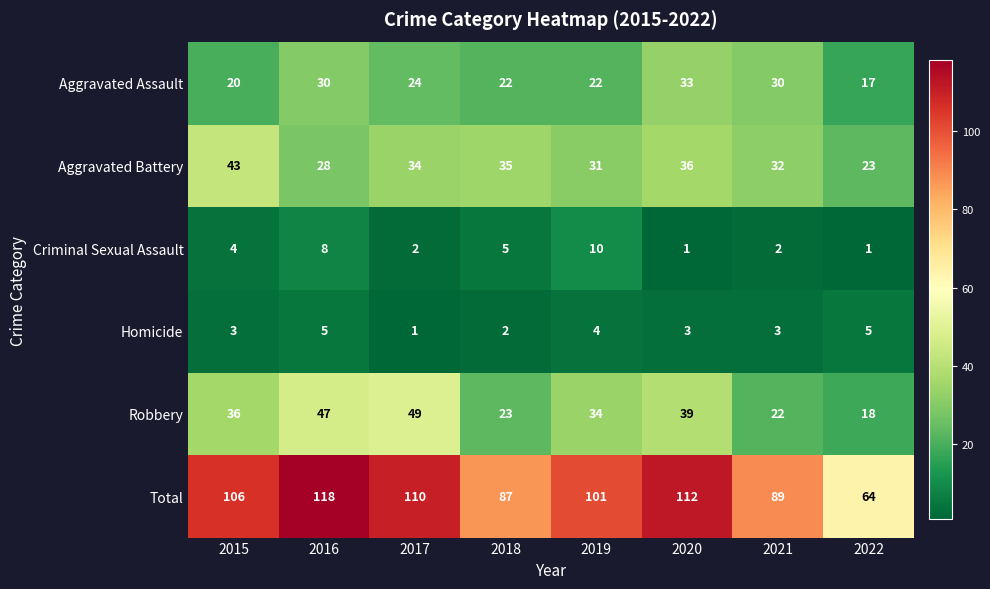

The Homicide series shows 1 at 2017. True or false?

True